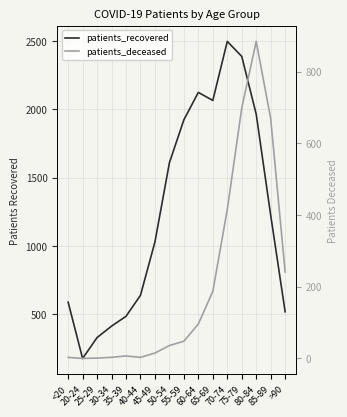

In patients_recovered, how many points are higher than both neighbors (excluding endpoints)?

2